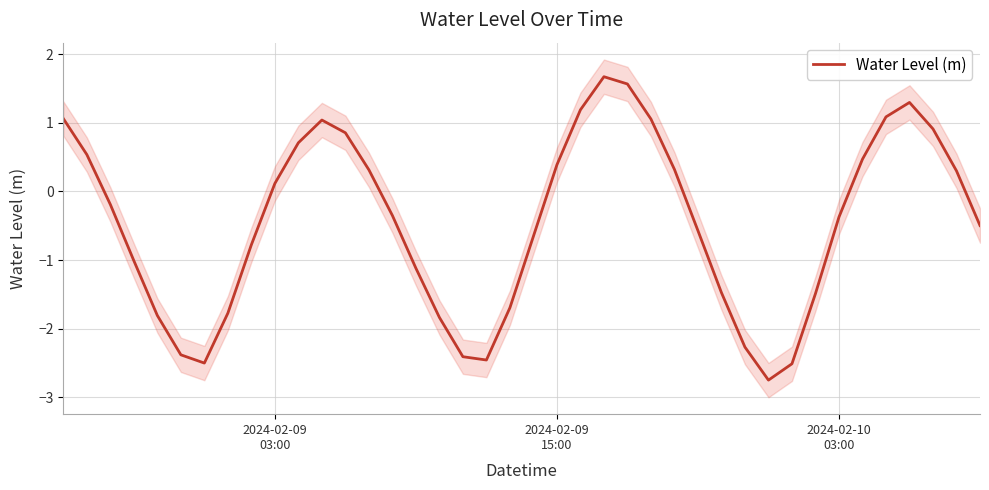

What is the value of the 18th point from the left?

-2.4